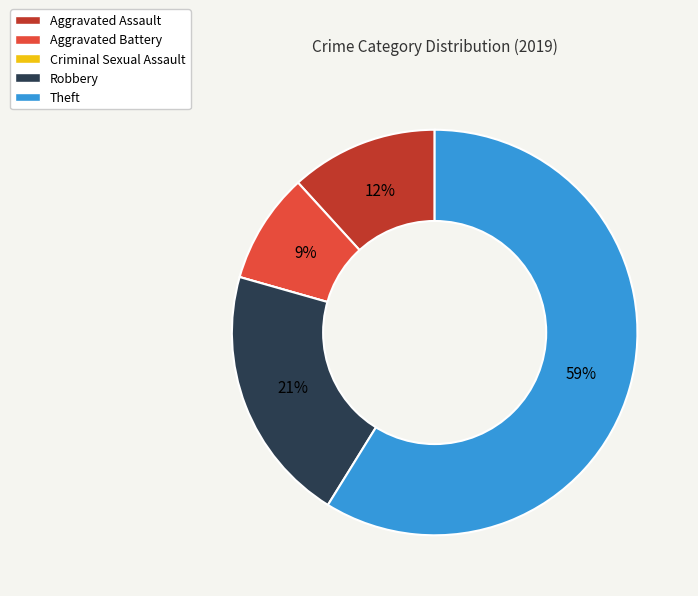

Between Aggravated Battery and Robbery, which is larger?

Robbery